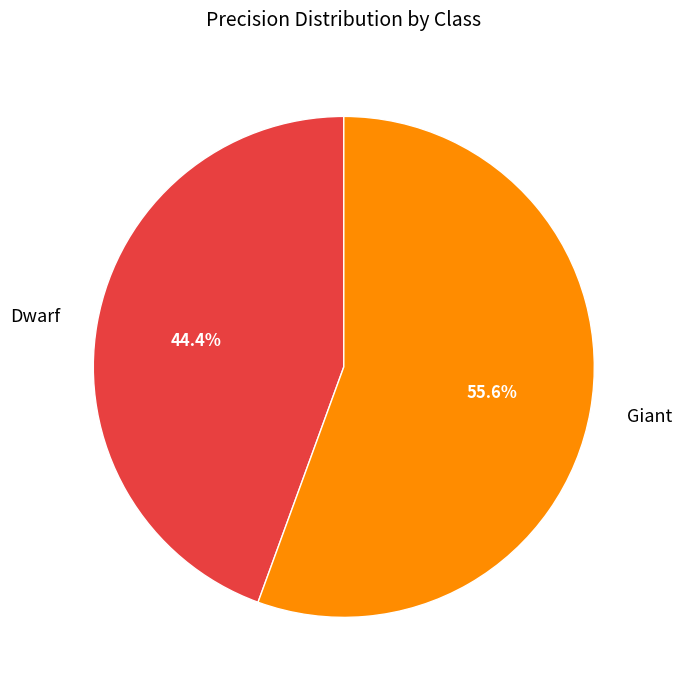

How much of the chart is everything except Giant?

44.4%